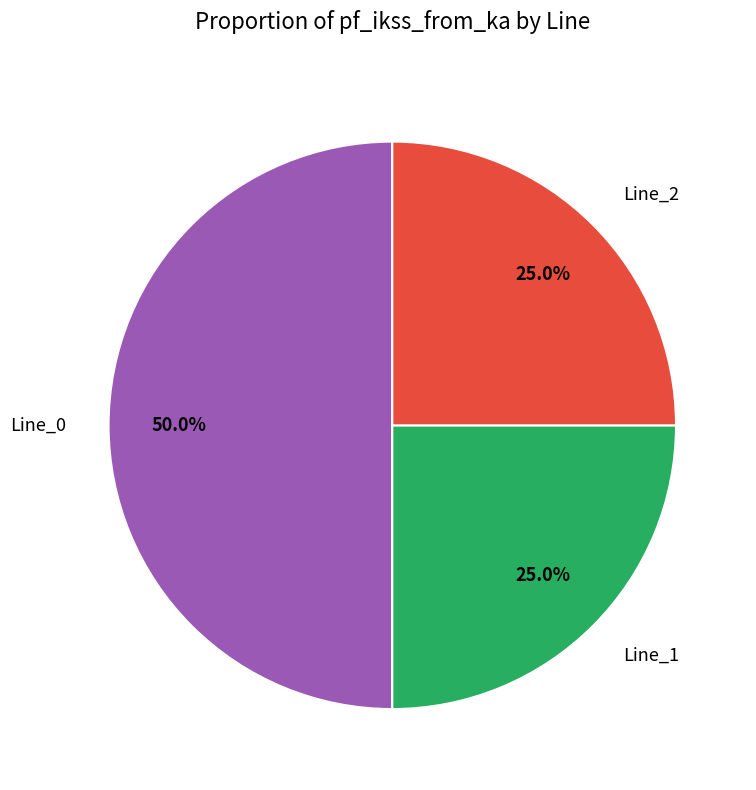

True or false: Line_2 accounts for 32% of the total.

False